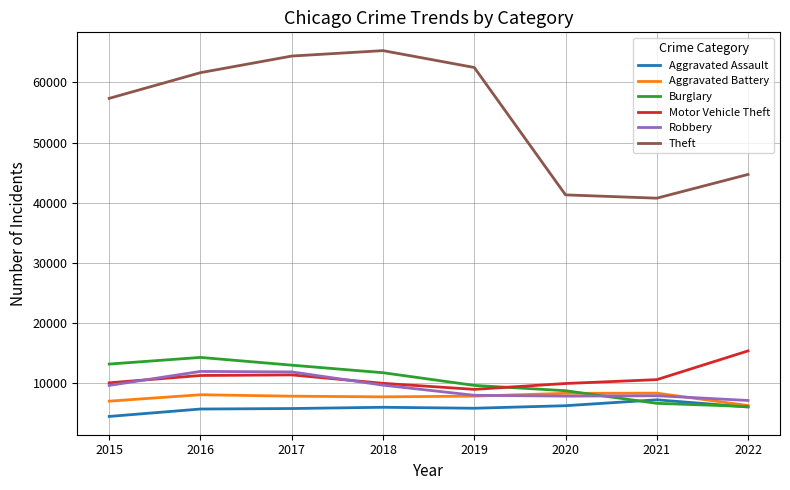

Is it true that Theft equals 65282 at 2018?

True